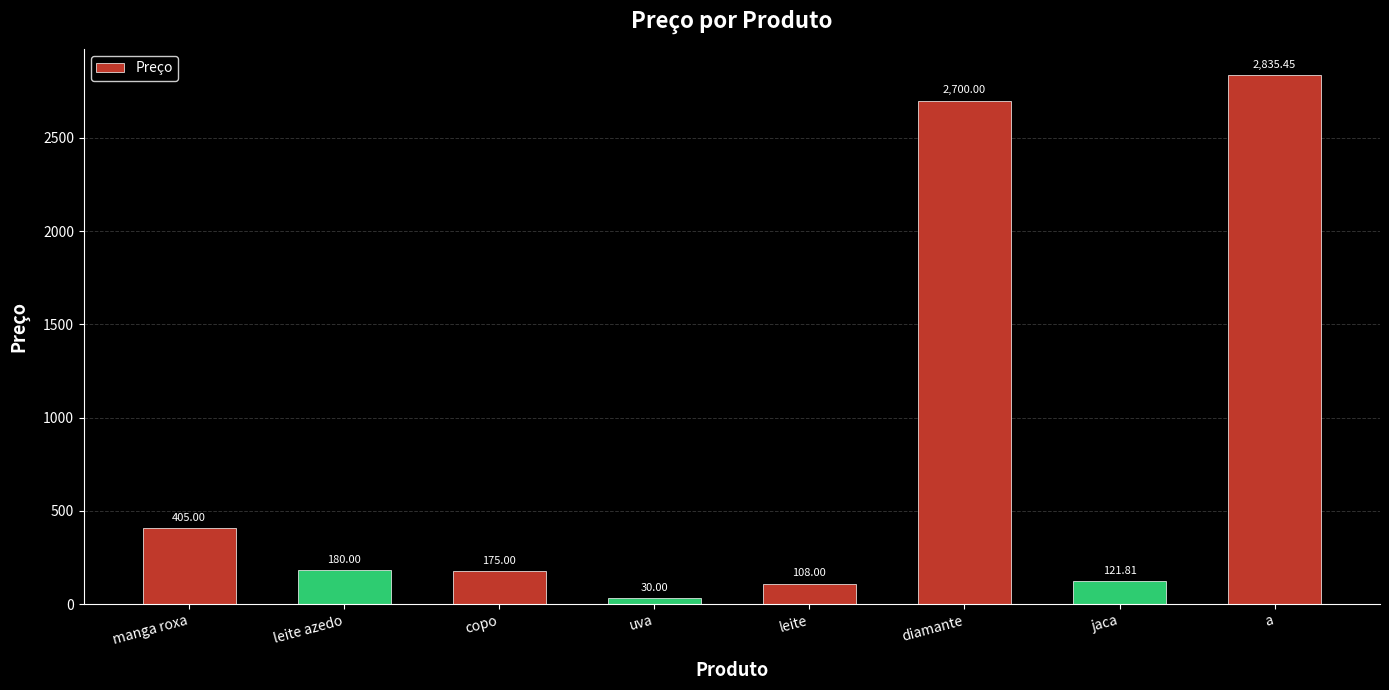

Which has a higher value, diamante or leite azedo?

diamante